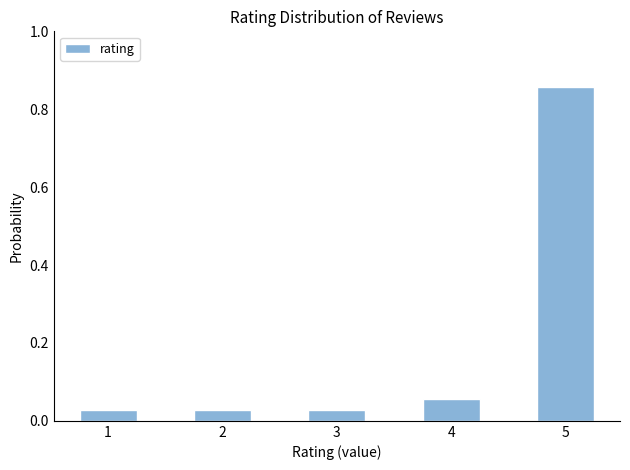

What is the difference between the values at 4 and 5?

0.8